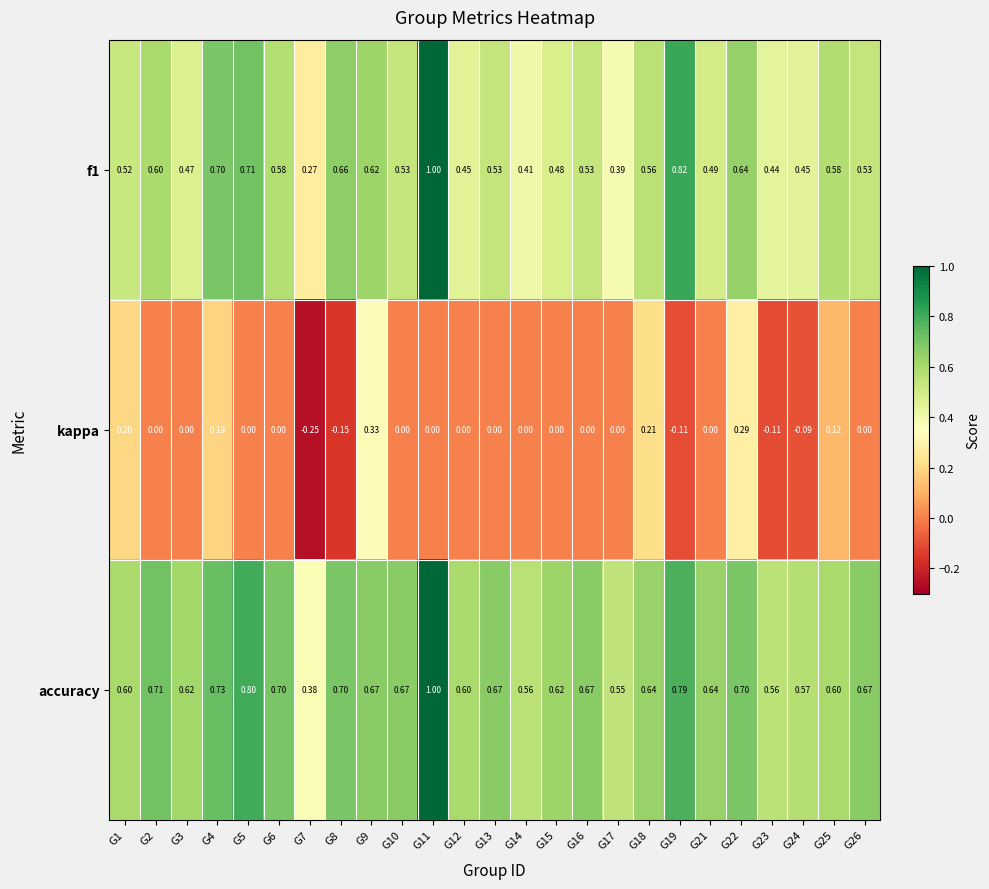

Which series changed the most between G4 and G8?

kappa